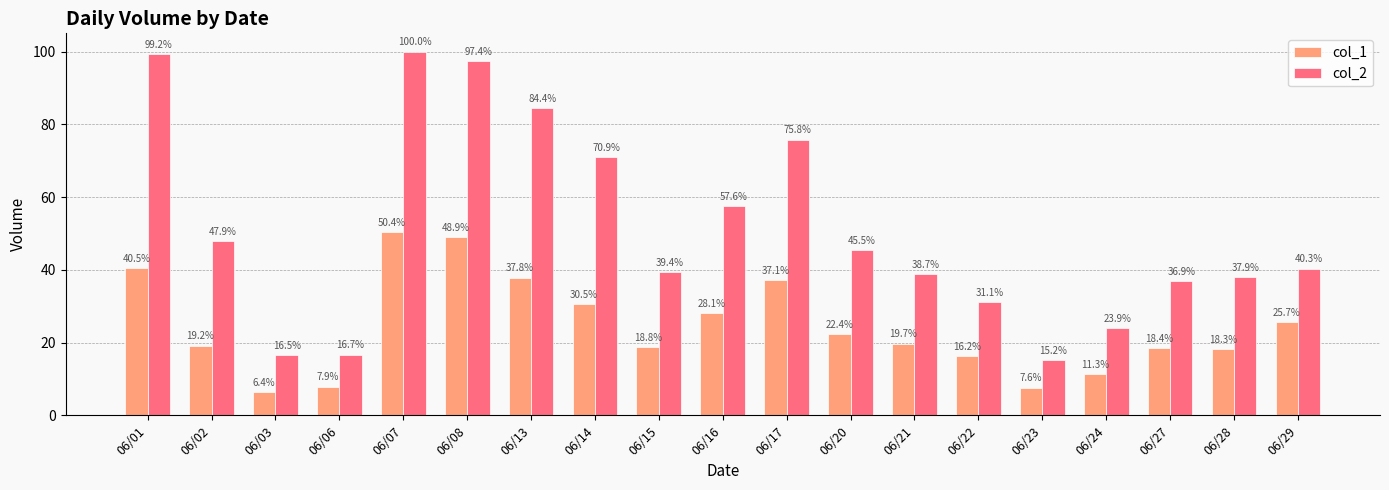

Count the number of data series in this chart.

2